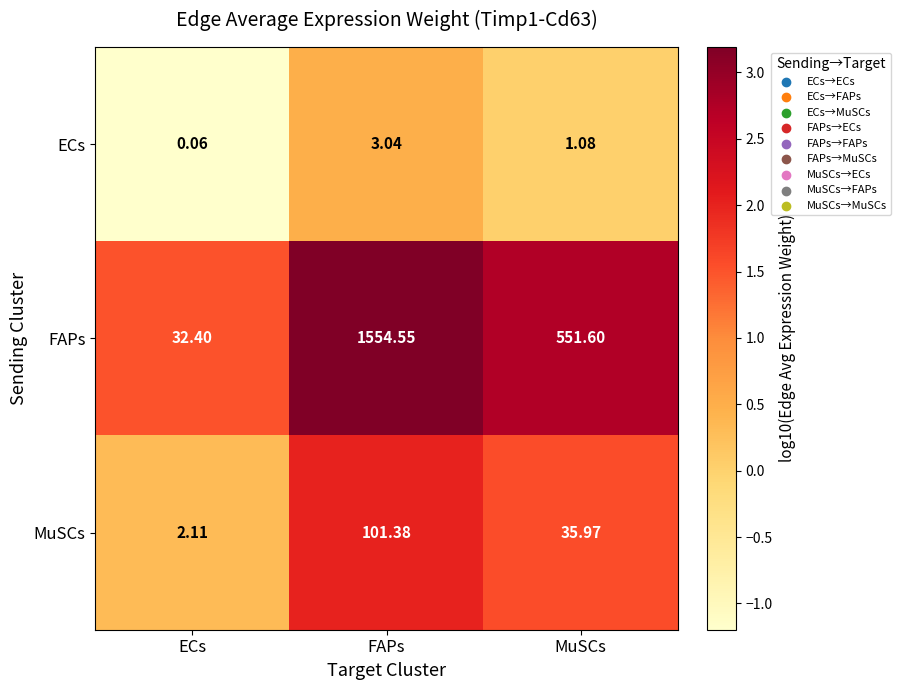

Which series changed the most between FAPs and MuSCs?

FAPs